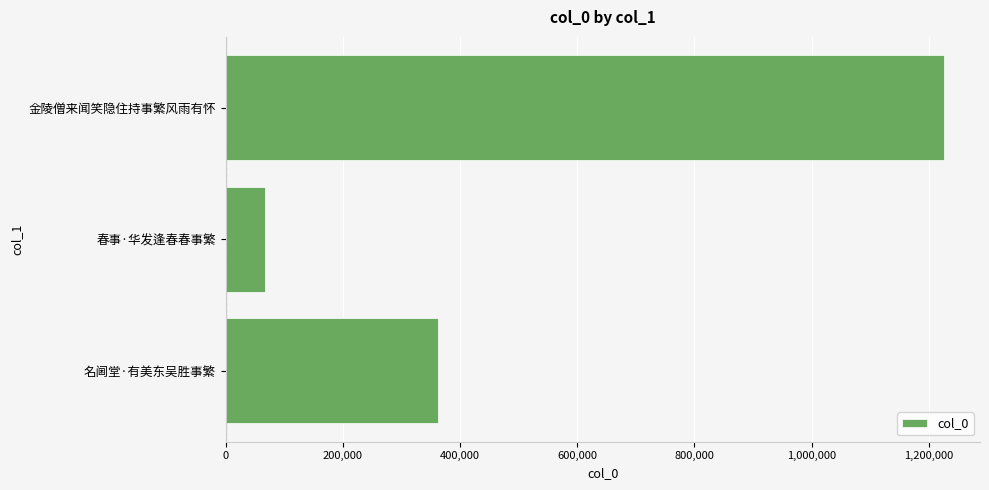

Which label corresponds to the largest value in the chart?

金陵僧来闻笑隐住持事繁风雨有怀